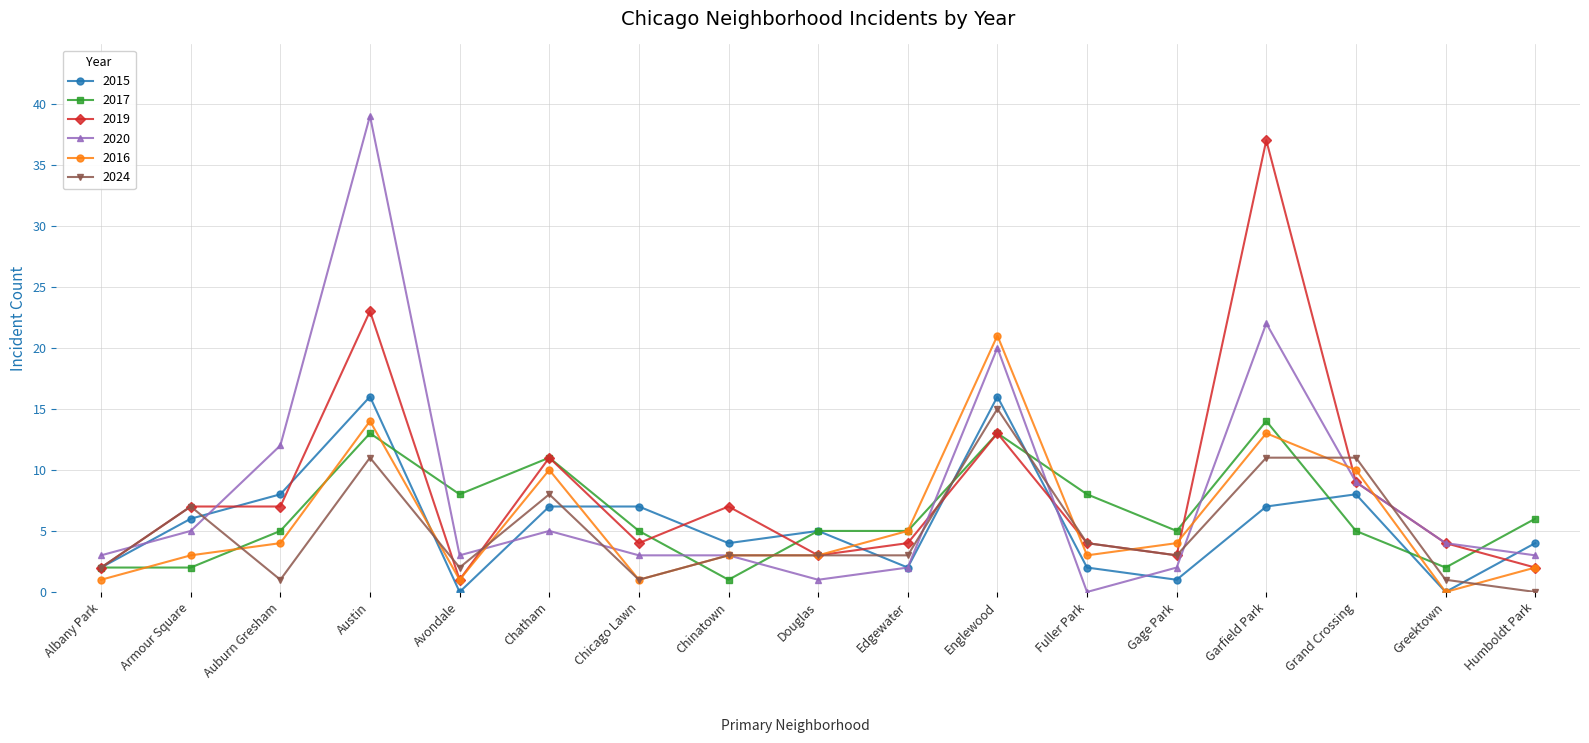

At how many categories does at least one series exceed 32?

2